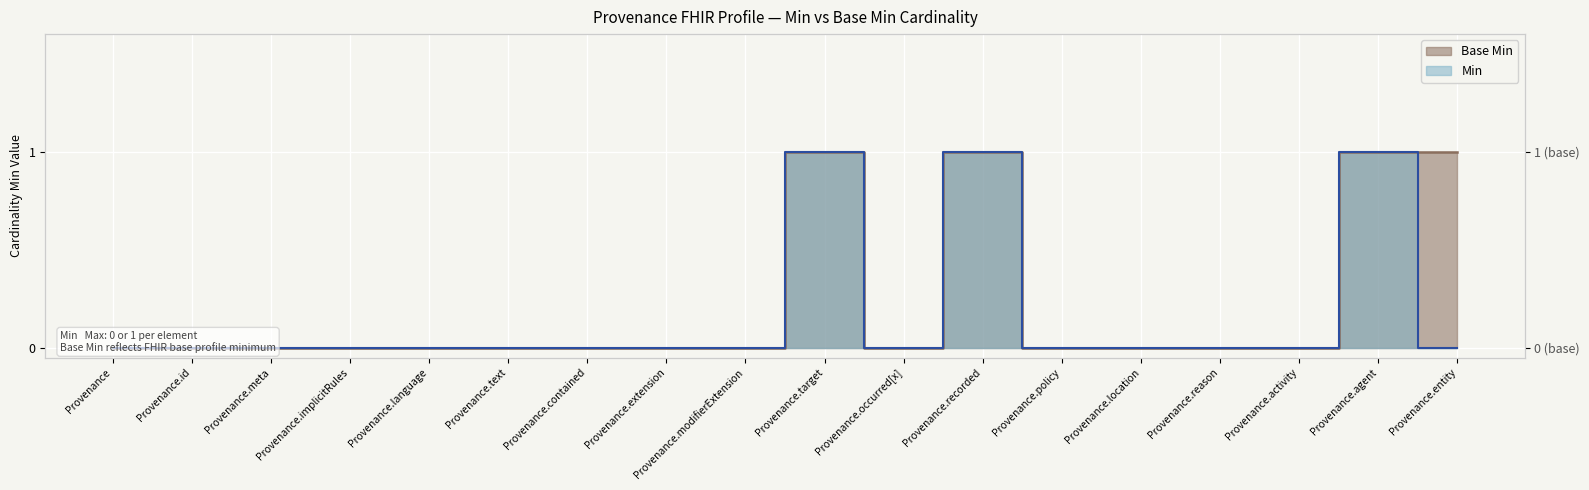

Which series has the widest spread of values?

Min